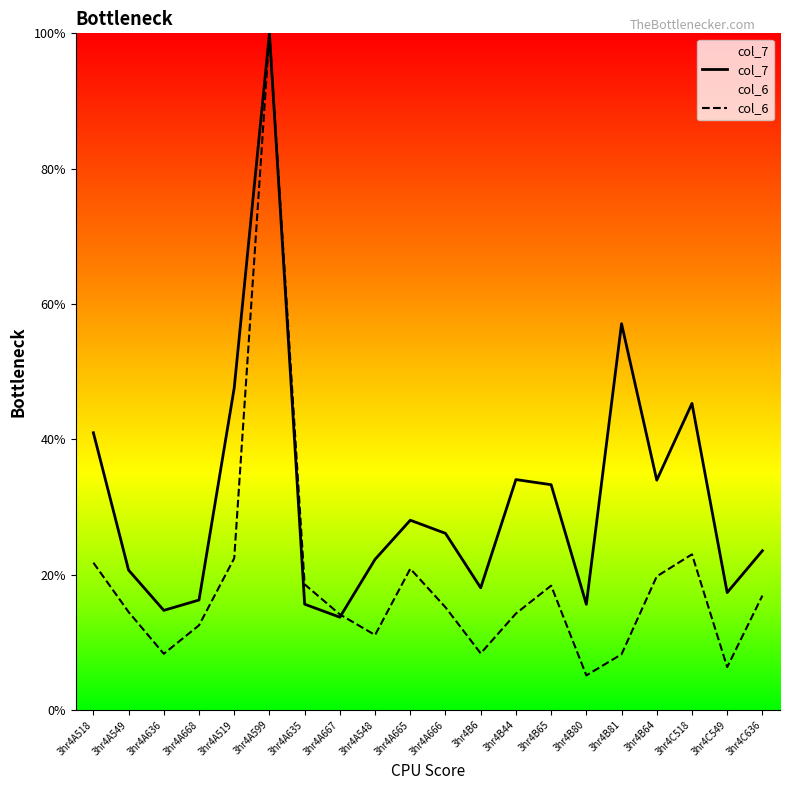

True or false: col_6 has more than 0 interior local peaks.

True